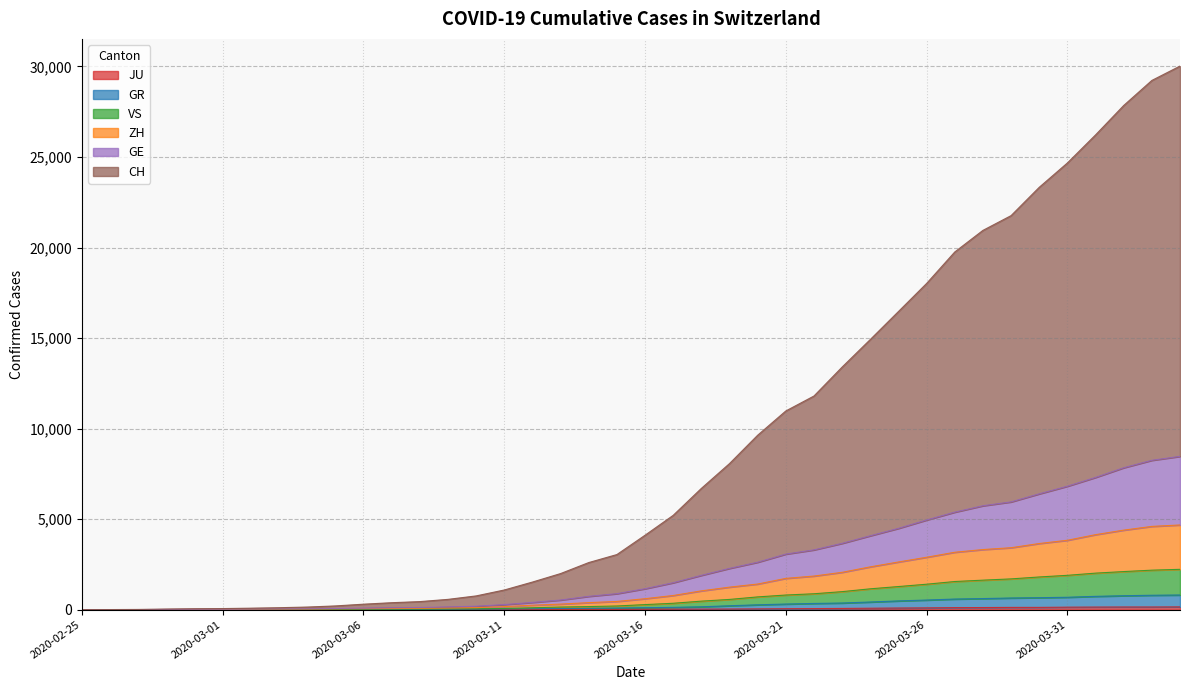

Is it true that GR equals 74 at 2020-03-14?

True